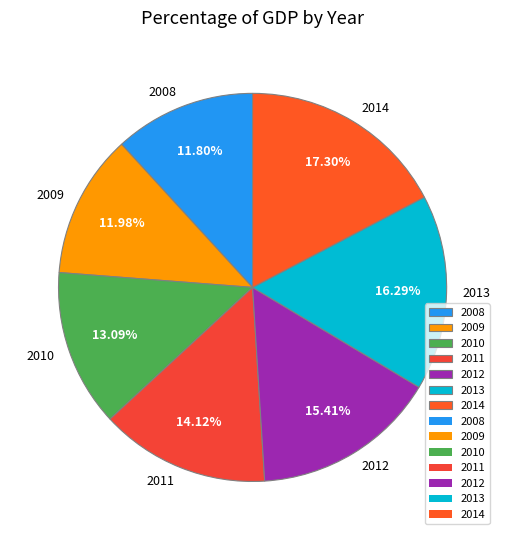

What percentage is the 2010 slice, to the nearest percent?

13%